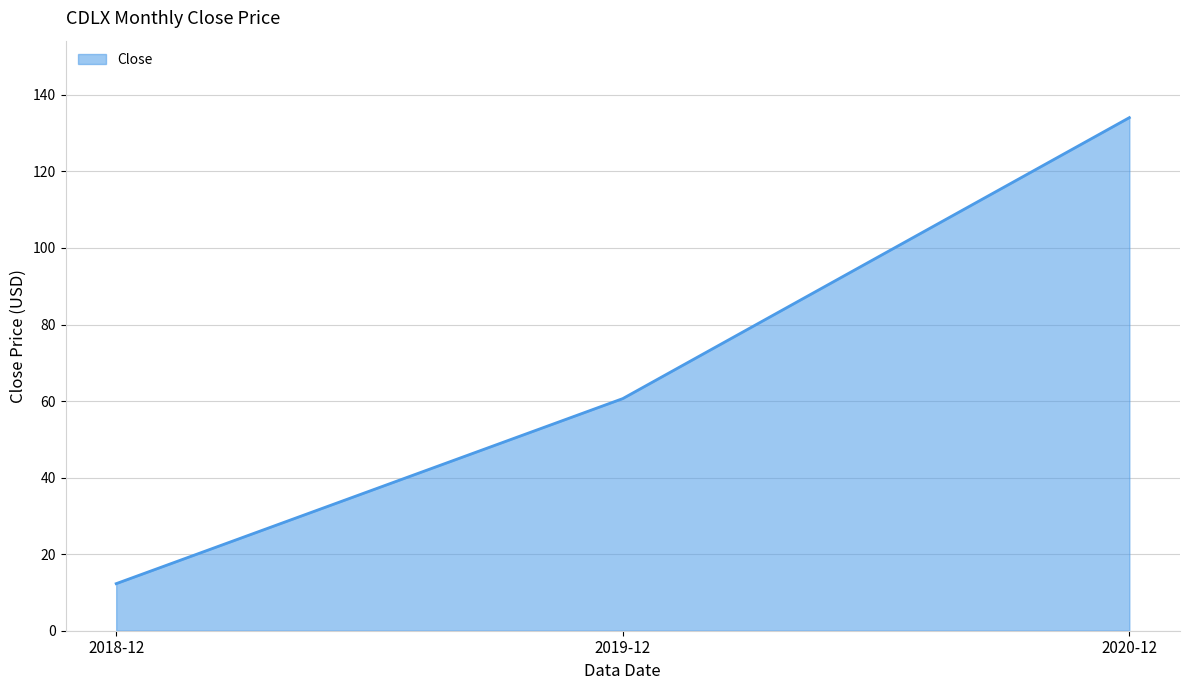

What is the change in value from 2018-12 to 2019-12?

+48.3